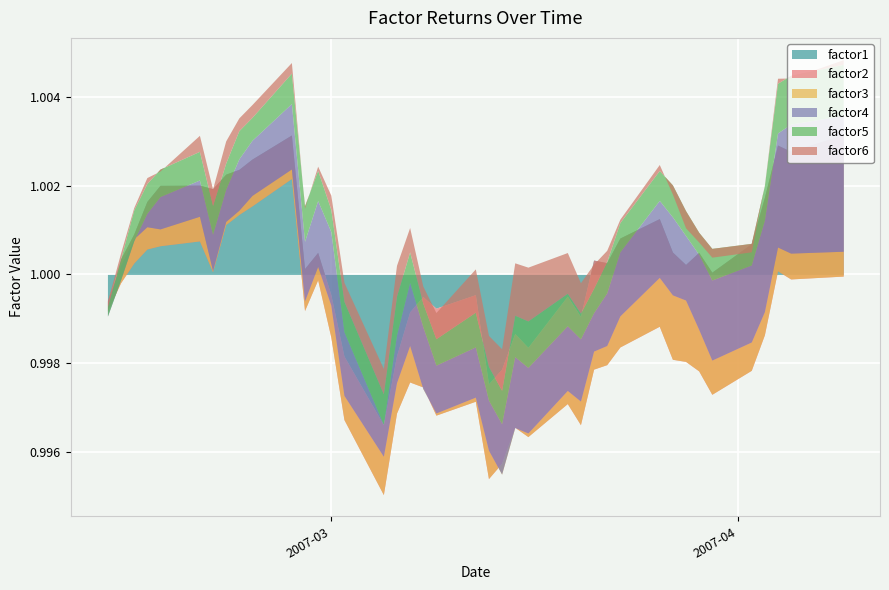

What is the smallest value displayed?

1.0